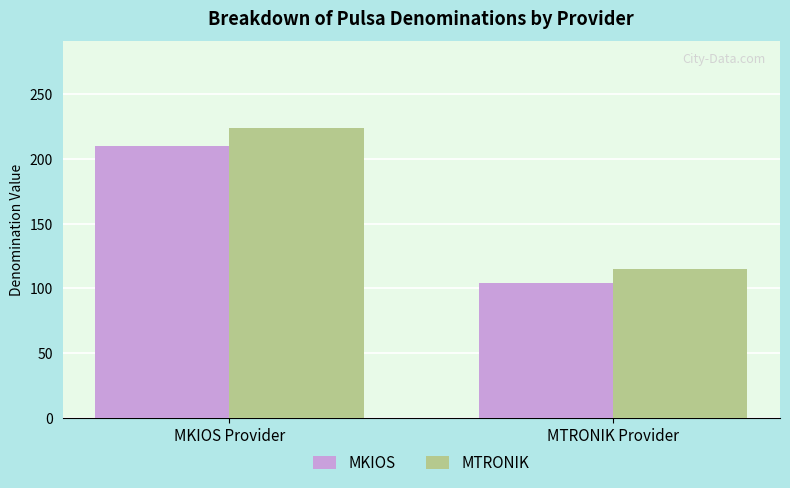

Which series has the largest total across all categories?

MTRONIK